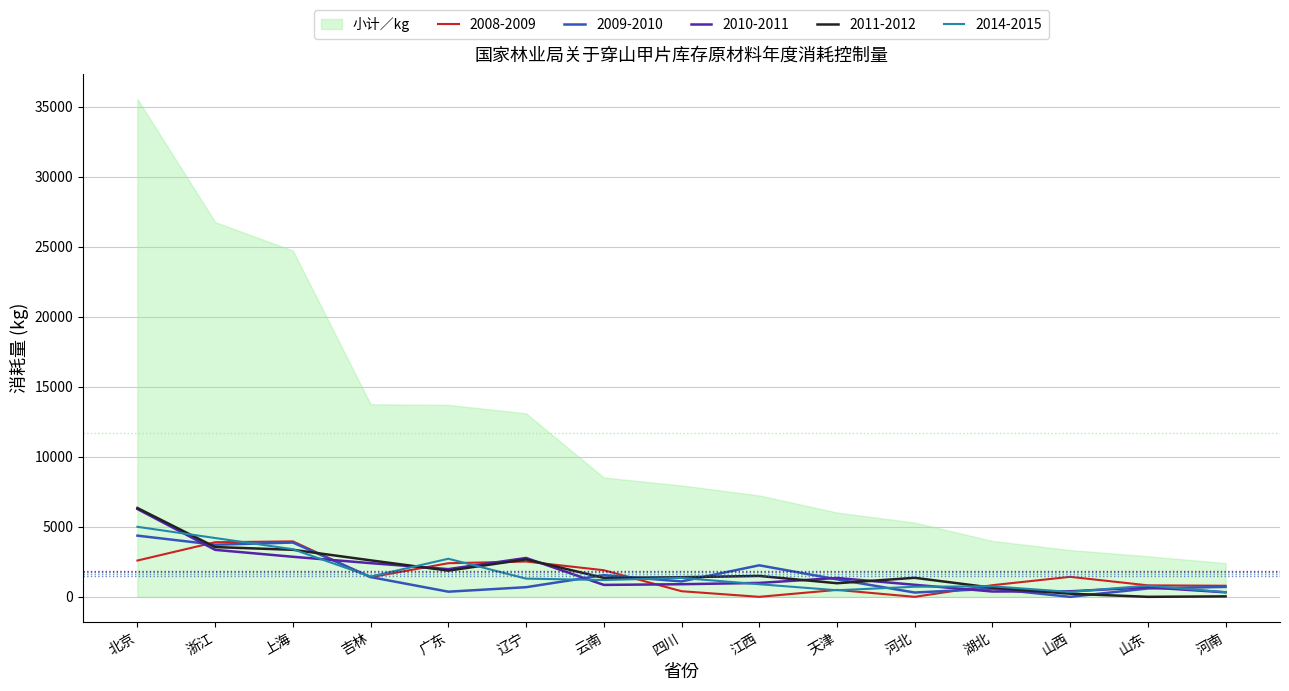

What is the approximate value of 2010-2011 at 四川?

900.0